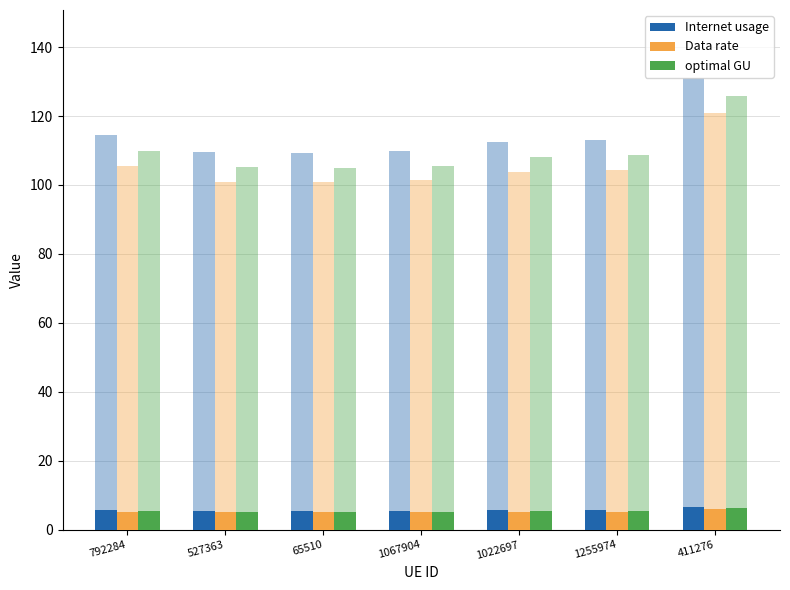

Rank the series by their maximum value, from highest to lowest.

Internet usage, optimal GU, Data rate